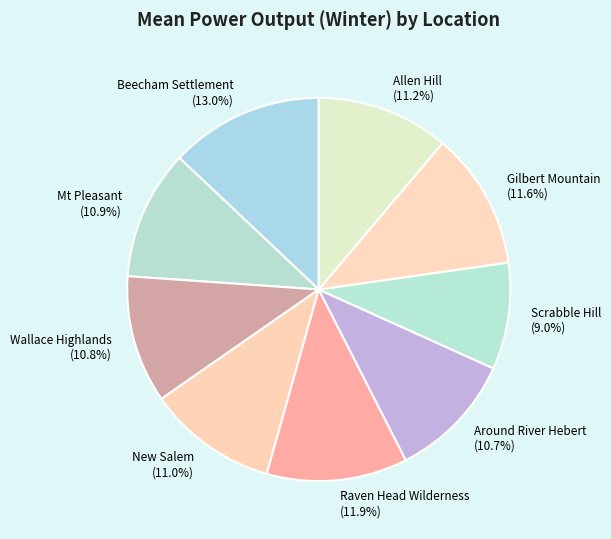

To the nearest percent, what is the average slice percentage?

11%